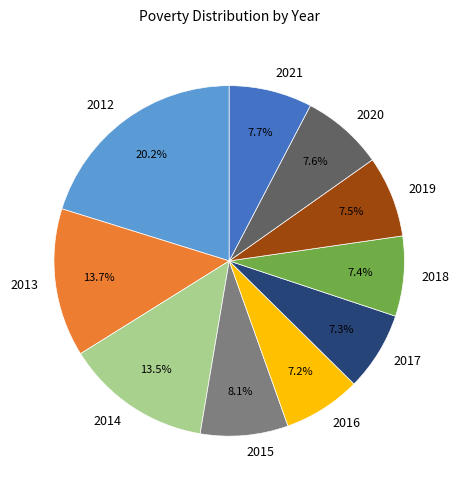

To the nearest percent, what is the difference between the largest and smallest slice percentages?

13%